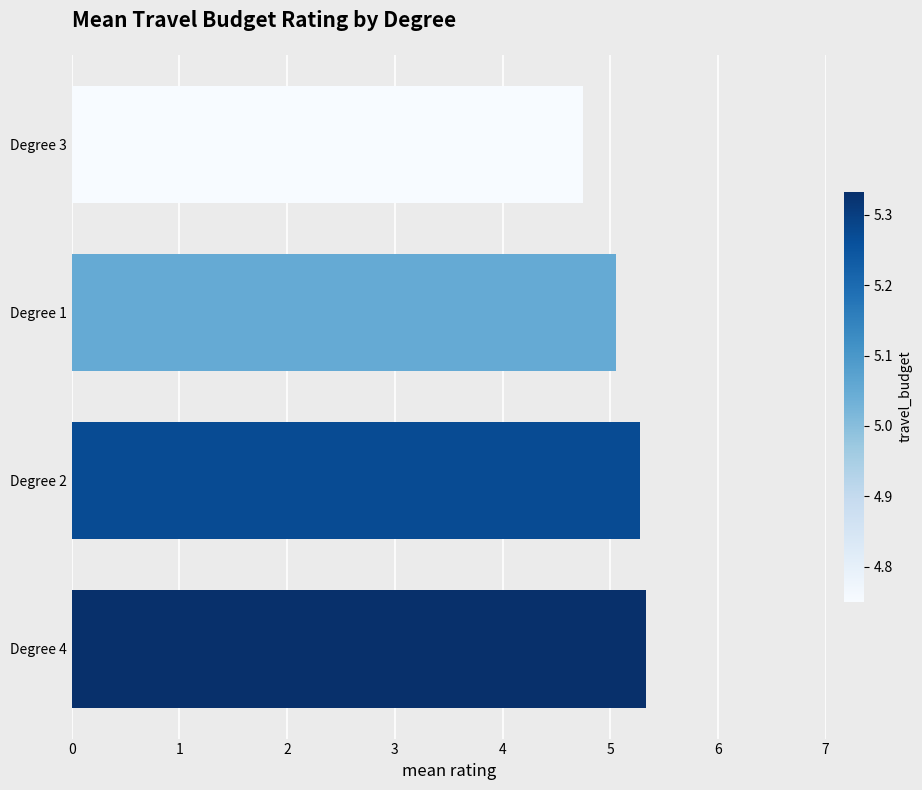

The chart shows a value of 2.3 at Degree 4. True or false?

False